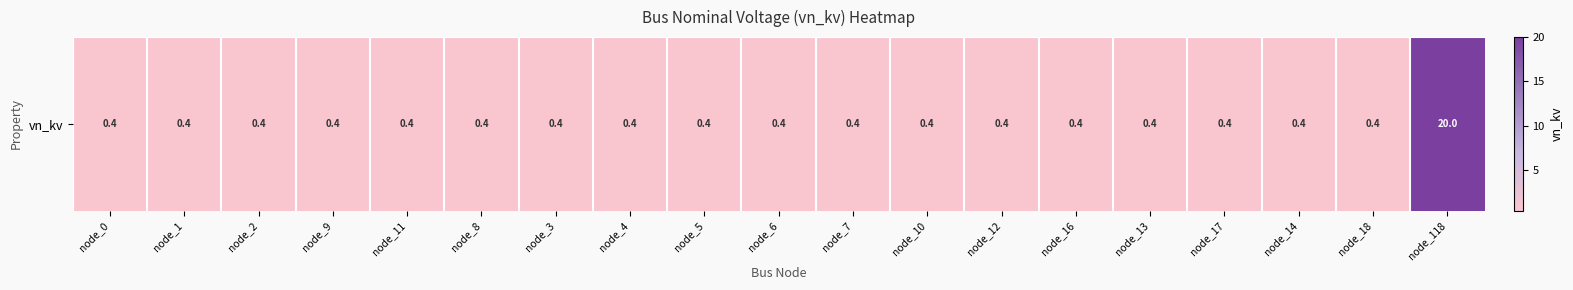

Rank the categories by value from lowest to highest.

node_0, node_1, node_2, node_9, node_11, node_8, node_3, node_4, node_5, node_6, node_7, node_10, node_12, node_16, node_13, node_17, node_14, node_18, node_118